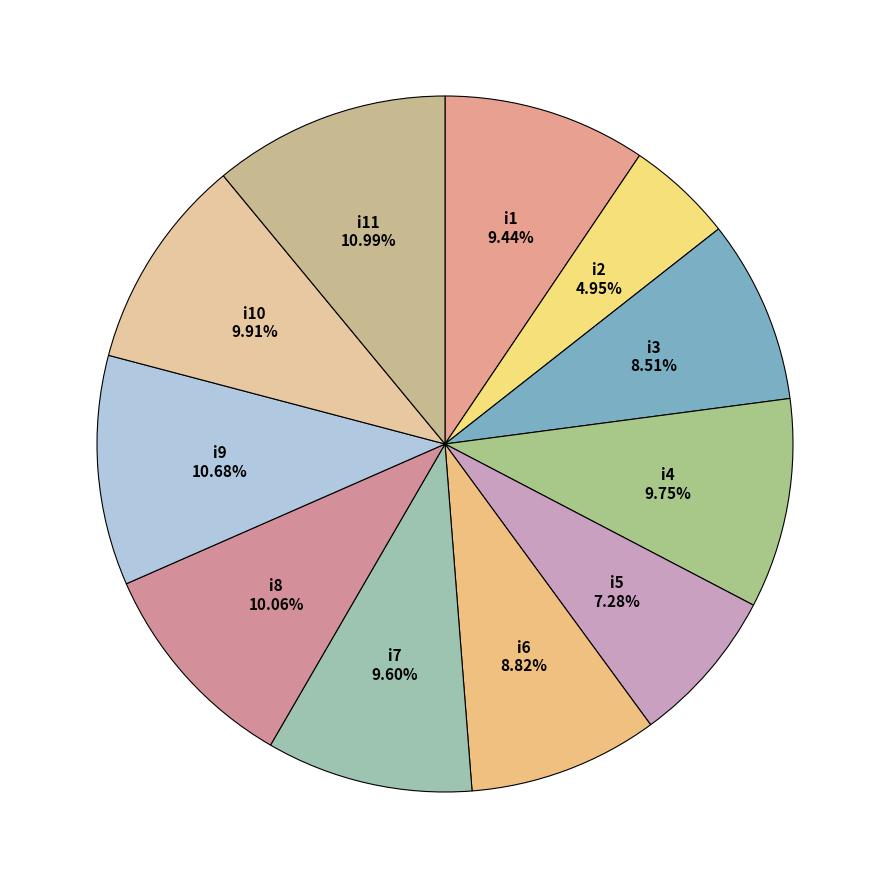

Count the number of slices in the pie.

11